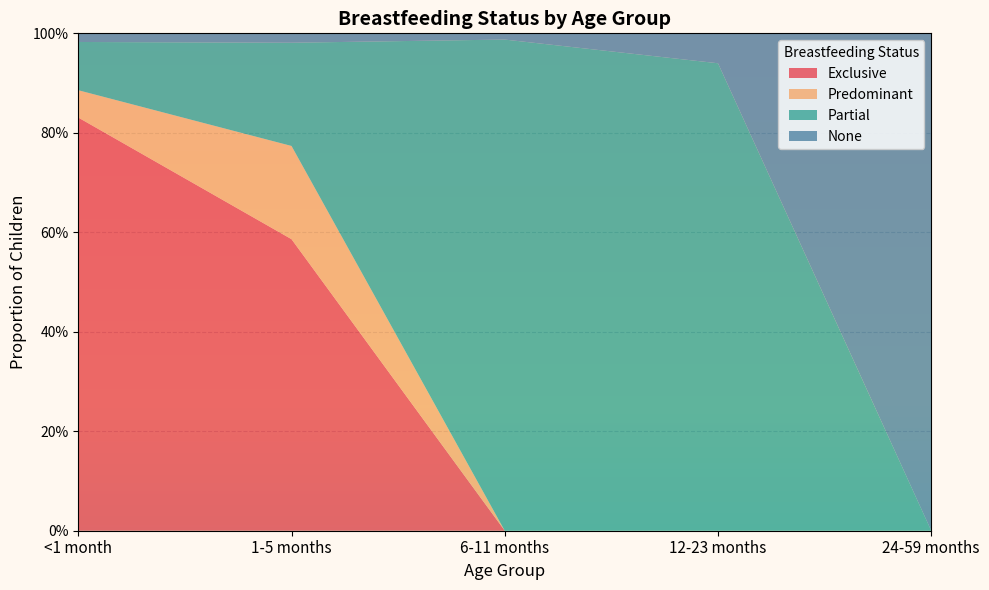

Reading left to right, list all the values displayed in this chart.

Exclusive: <1 month=0.8	1-5 months=0.6	6-11 months=0.0	12-23 months=0.0	24-59 months=0.0
Predominant: <1 month=0.1	1-5 months=0.2	6-11 months=0.0	12-23 months=0.0	24-59 months=0.0
Partial: <1 month=0.1	1-5 months=0.2	6-11 months=1.0	12-23 months=0.9	24-59 months=0.0
None: <1 month=0.0	1-5 months=0.0	6-11 months=0.0	12-23 months=0.1	24-59 months=1.0